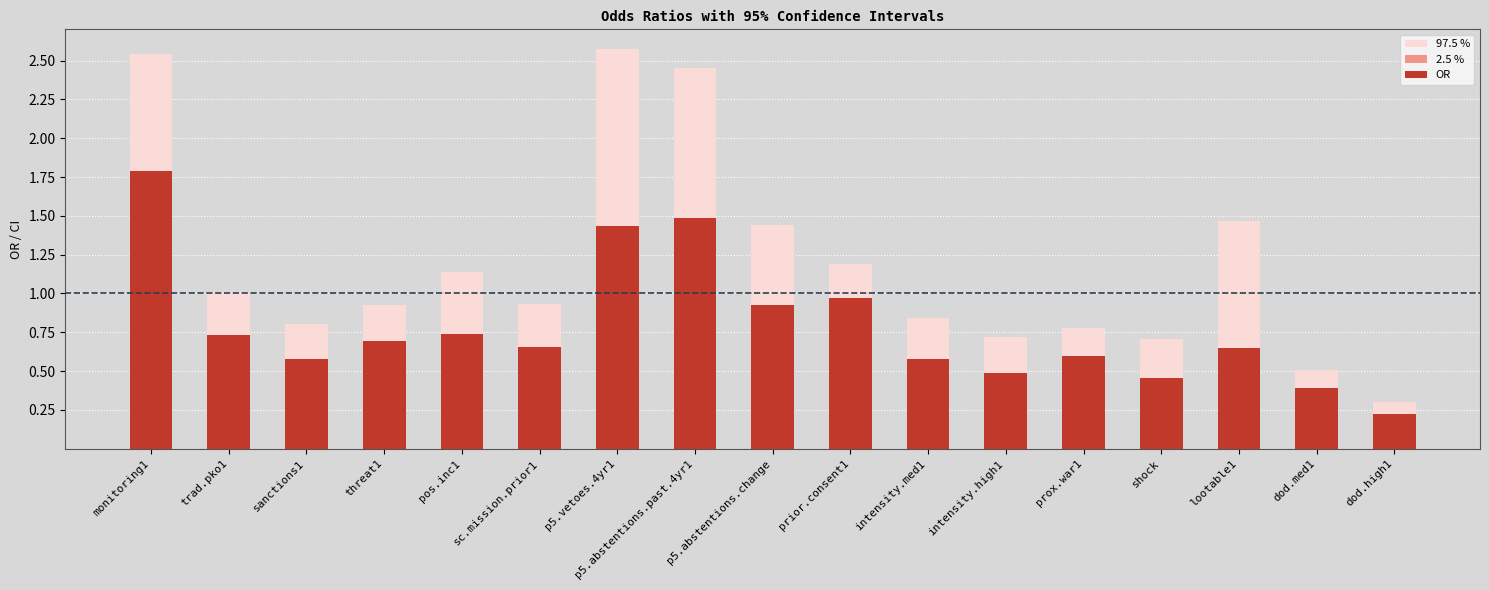

Where is 2.5 % nearest to the value 0?

dod.high1